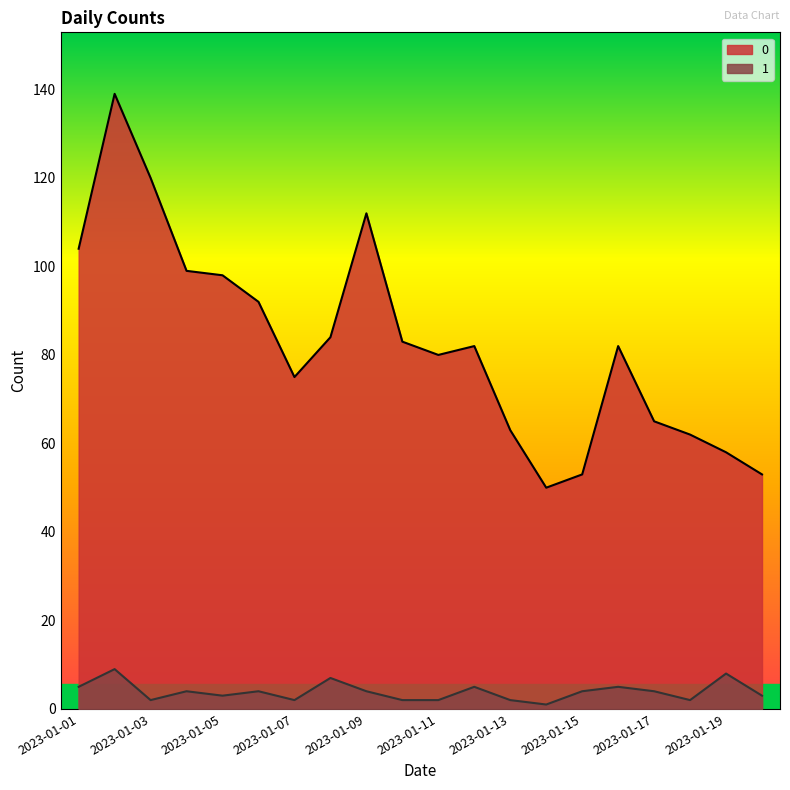

How many values in the 0 series exceed 82?

9